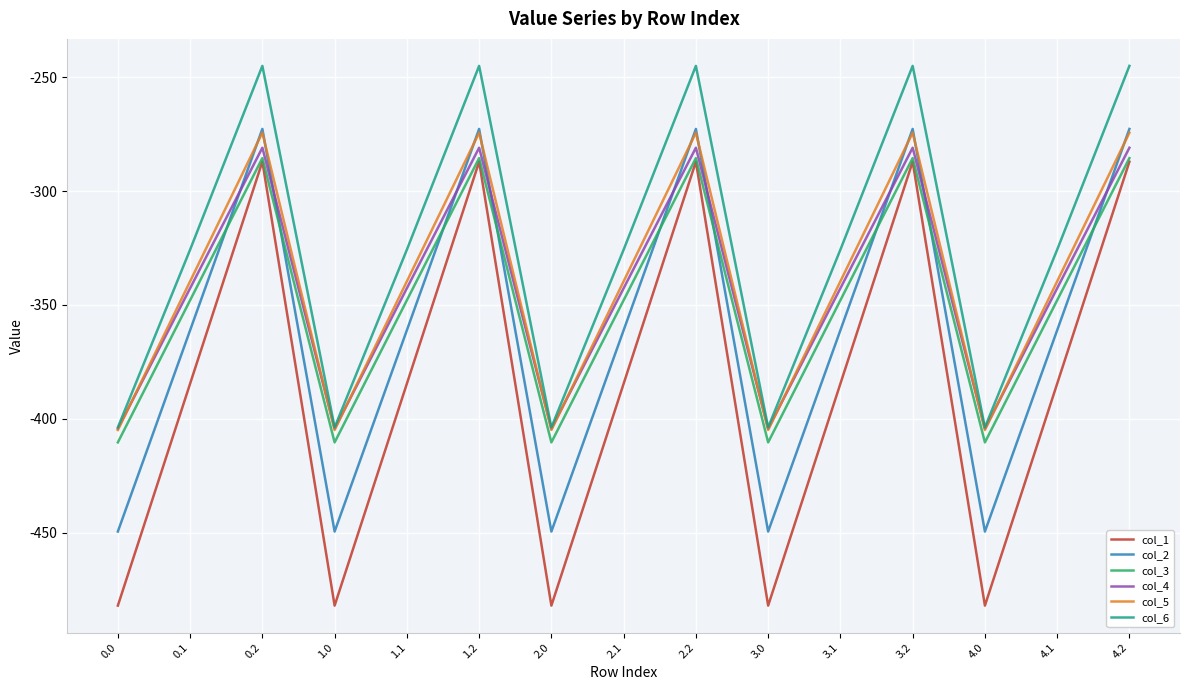

Which series has the largest range (max minus min)?

col_1